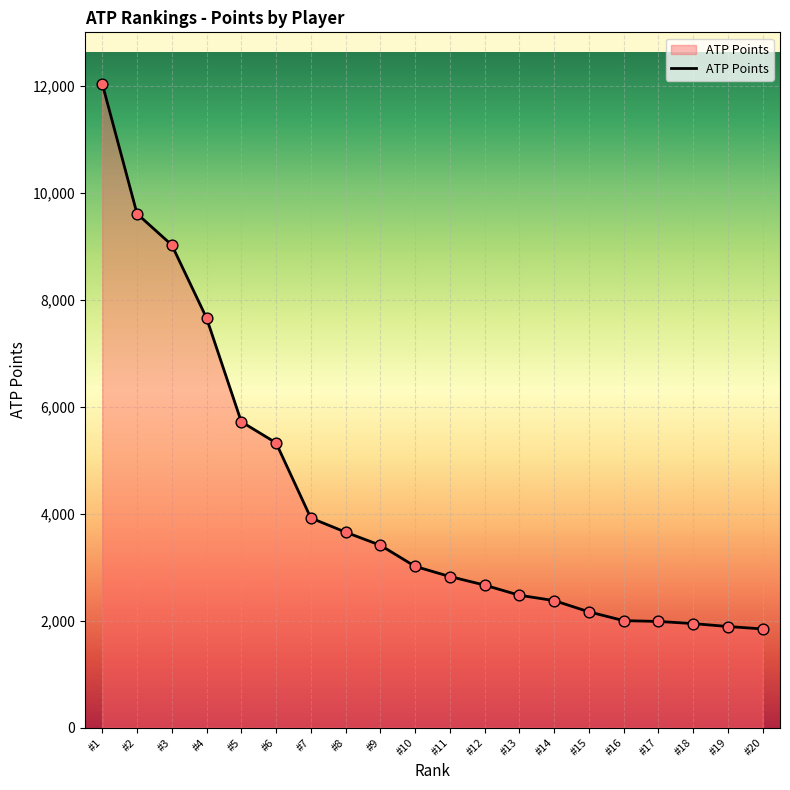

What is the change in value from #1 to #5?

-6320